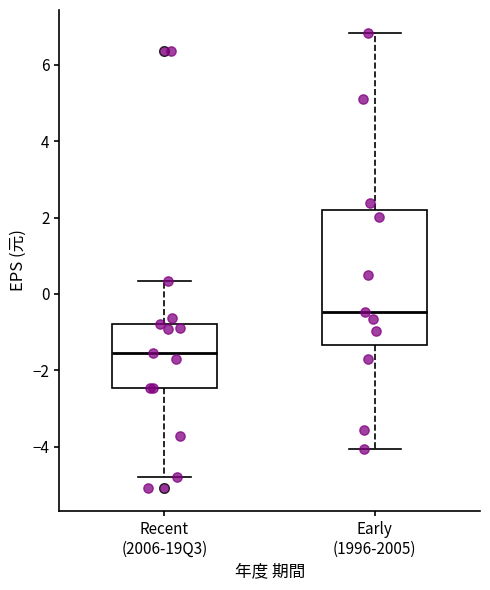

Which box is the tallest, from its lower edge to its upper edge?

Early (1996-2005)